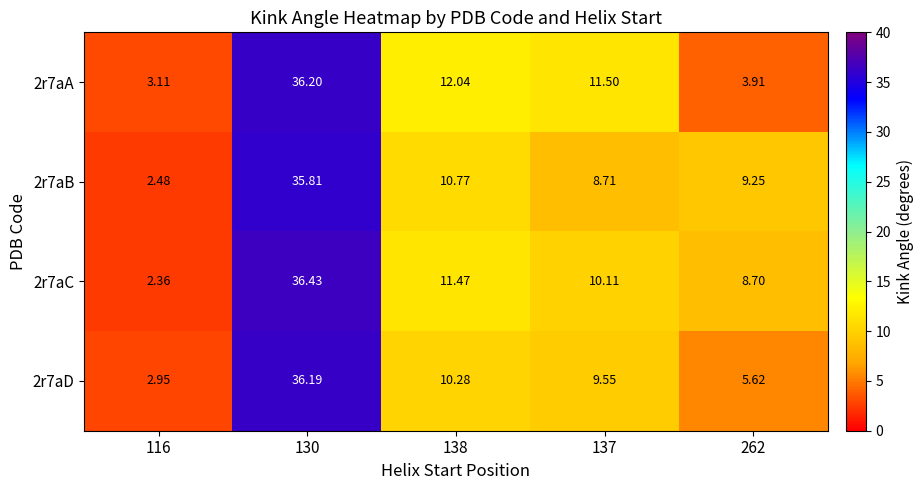

List the series in order of their peak value, lowest first.

2r7aB, 2r7aD, 2r7aA, 2r7aC